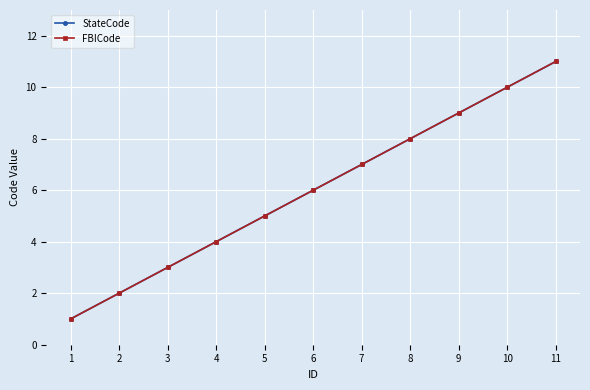

Does the chart have visible grid lines?

Yes